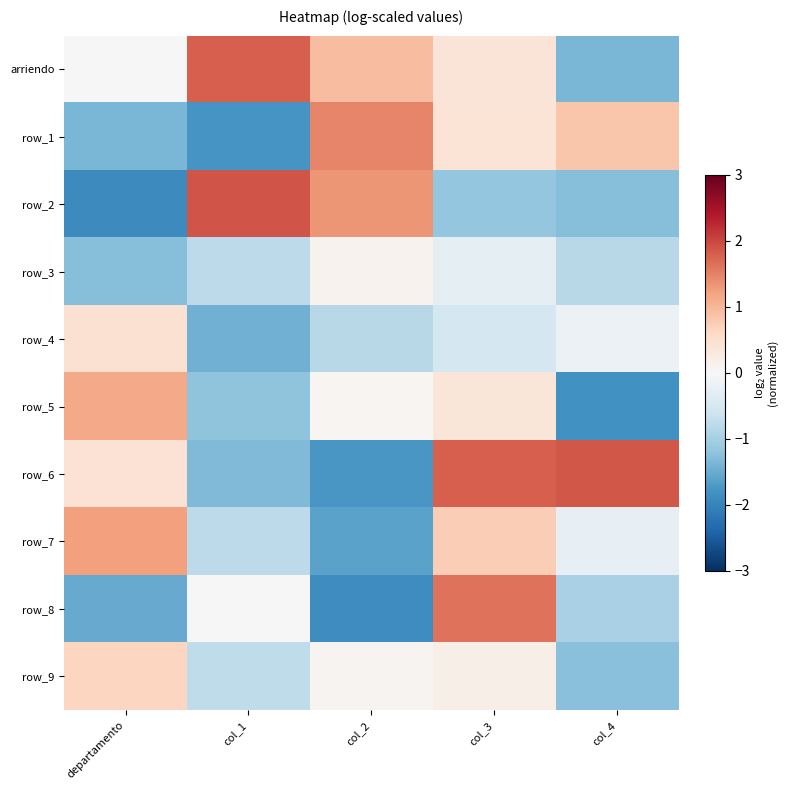

What is the difference between the maximum and second lowest values in the row_9 series?

1.4